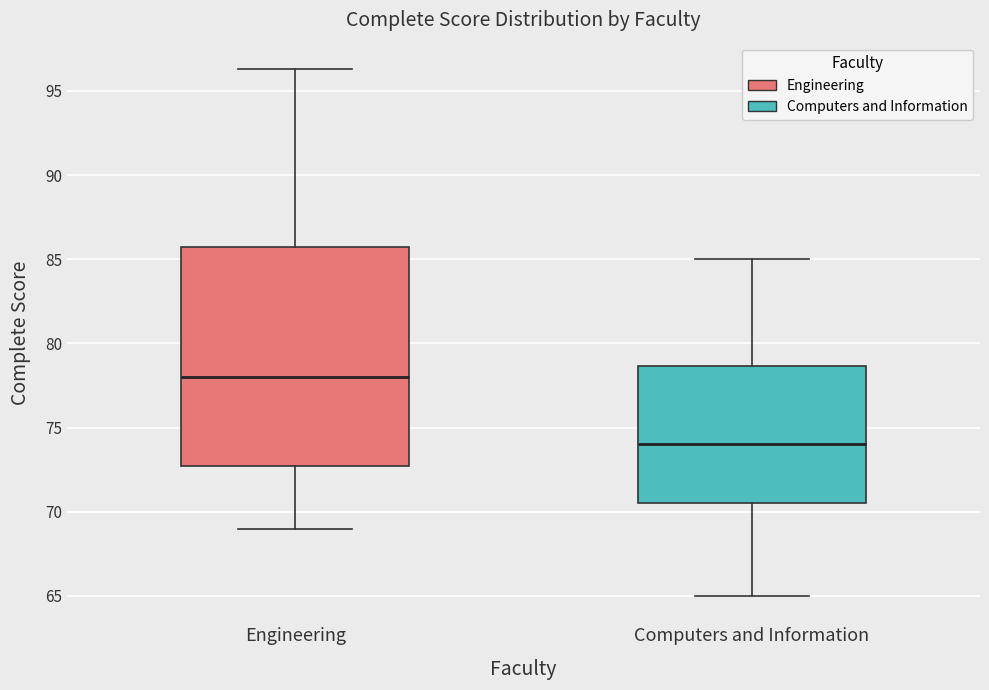

Comparing the boxes themselves (not the whiskers), which one is the tallest?

Engineering